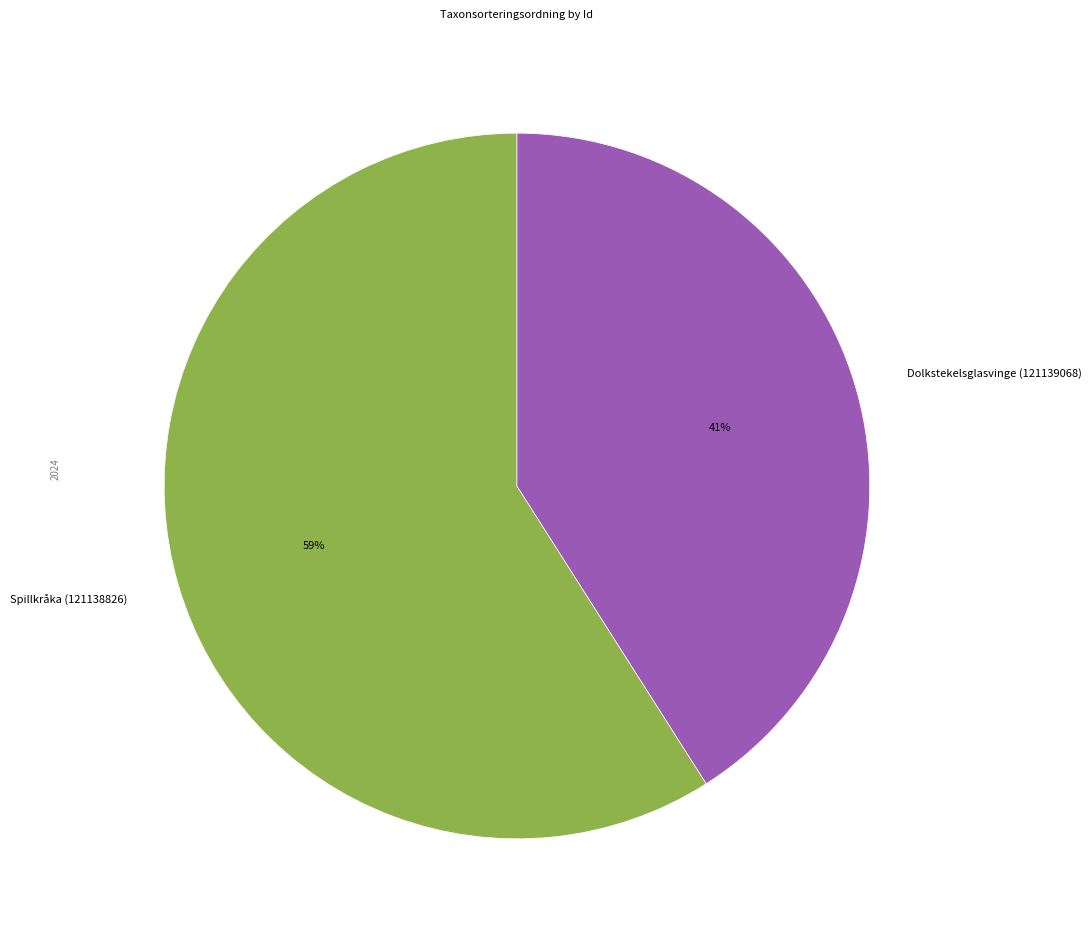

The Dolkstekelsglasvinge (121139068) slice represents 33% of the pie. True or false?

False